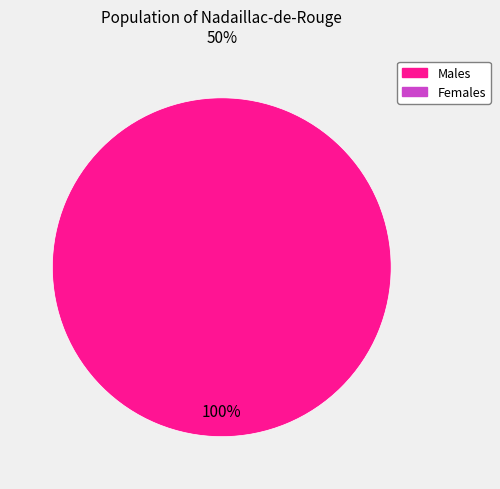

Does any single category account for the majority?

Yes